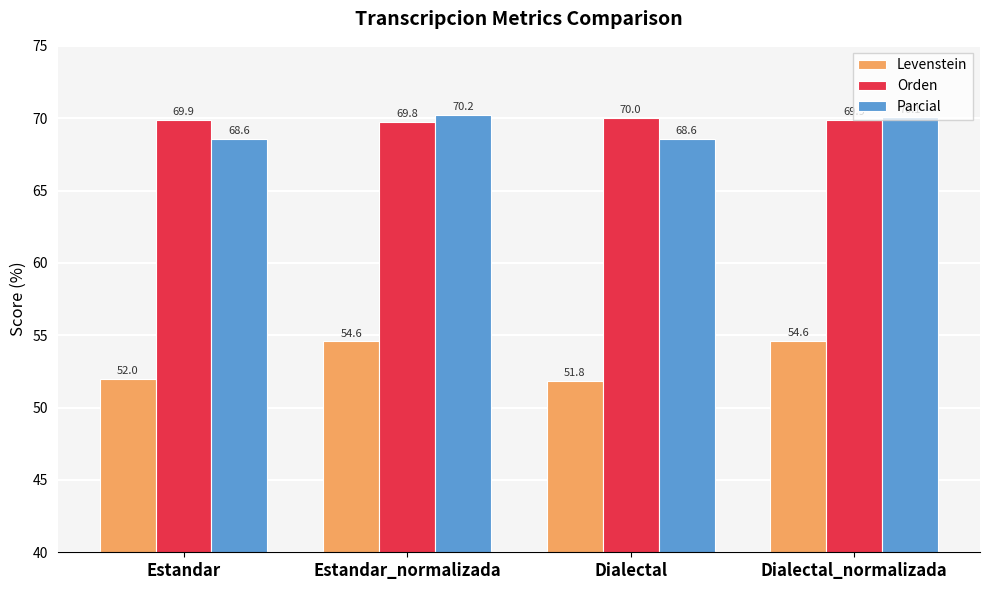

Reading left to right, what are all the values shown in this chart?

Levenstein: 52.0	54.6	51.8	54.6
Orden: 69.9	69.8	70.0	69.9
Parcial: 68.6	70.2	68.6	70.1